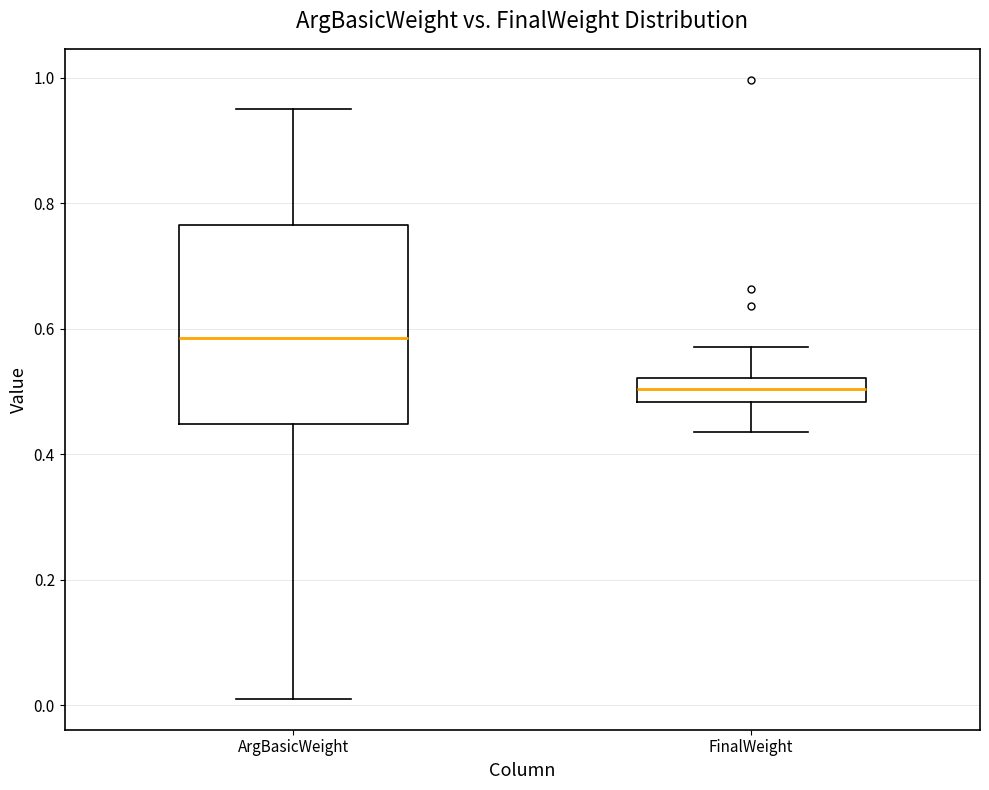

Comparing the boxes themselves (not the whiskers), which one is the tallest?

ArgBasicWeight